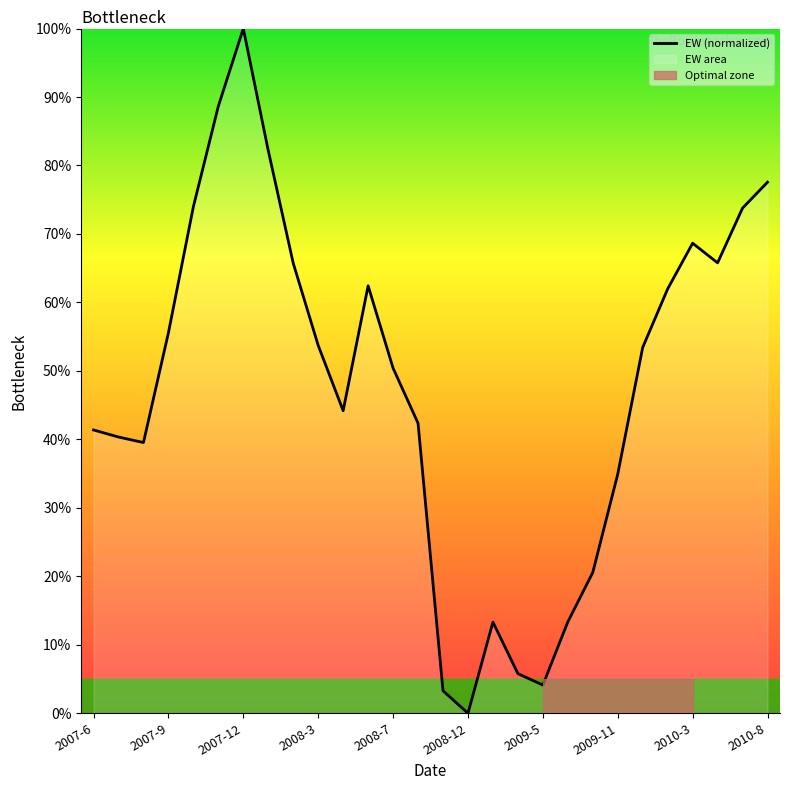

The value at 14 is 2.2. True or false?

False